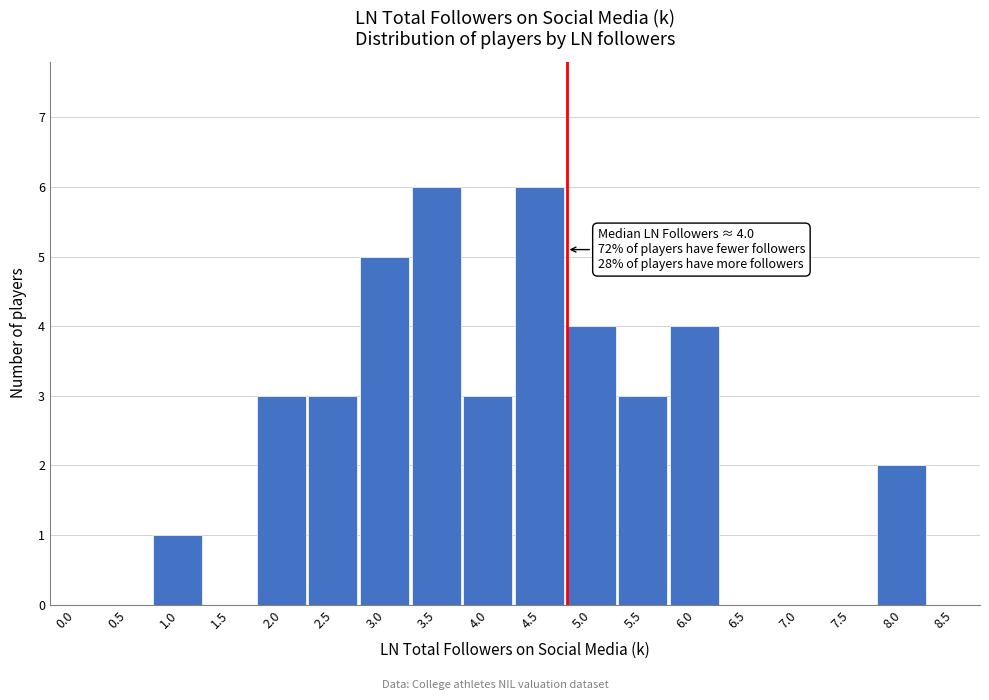

Reading right to left, transcribe all the data shown in this chart.

8.5=0	8.0=2	7.5=0	7.0=0	6.5=0	6.0=4	5.5=3	5.0=4	4.5=6	4.0=3	3.5=6	3.0=5	2.5=3	2.0=3	1.5=0	1.0=1	0.5=0	0.0=0